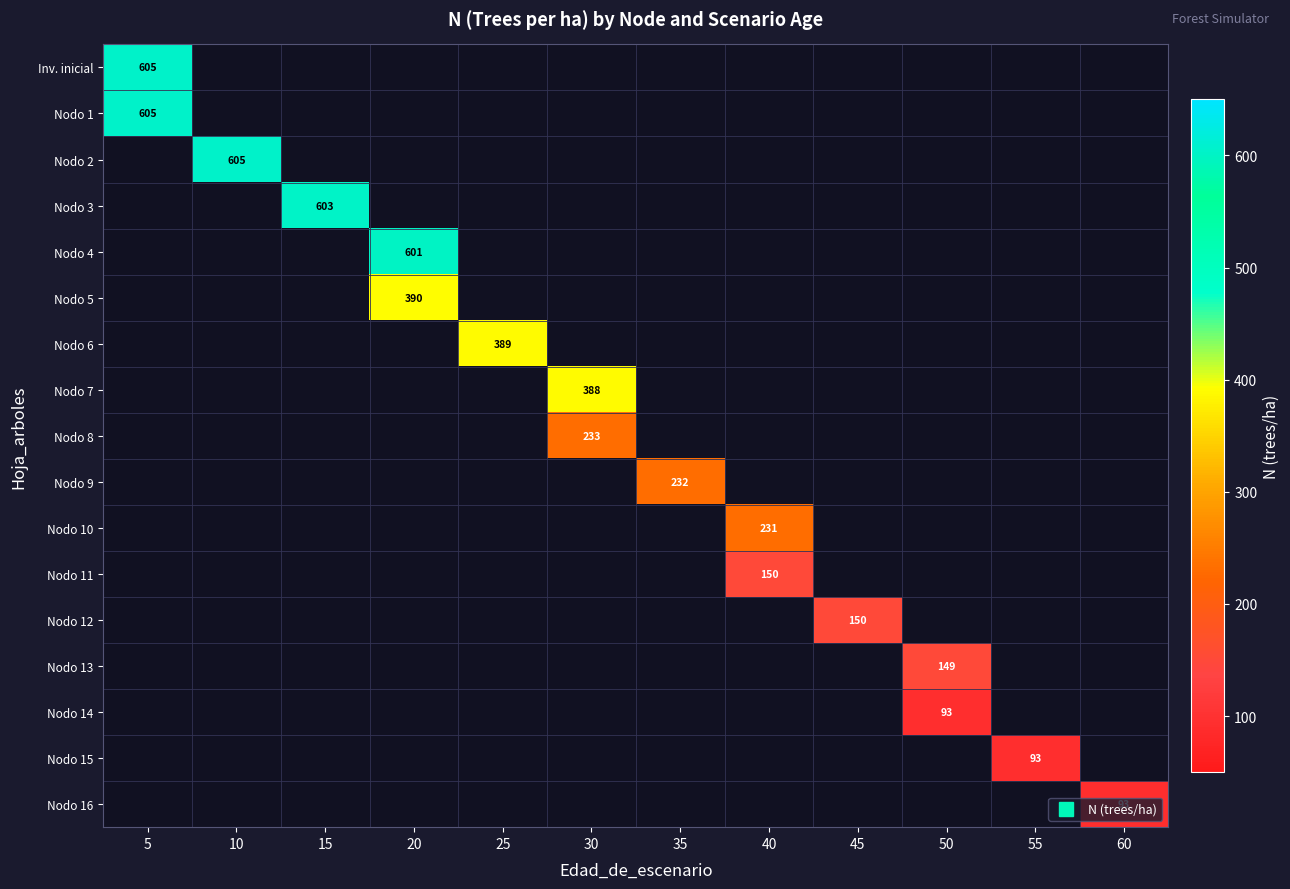

What is the smallest value displayed?

92.6